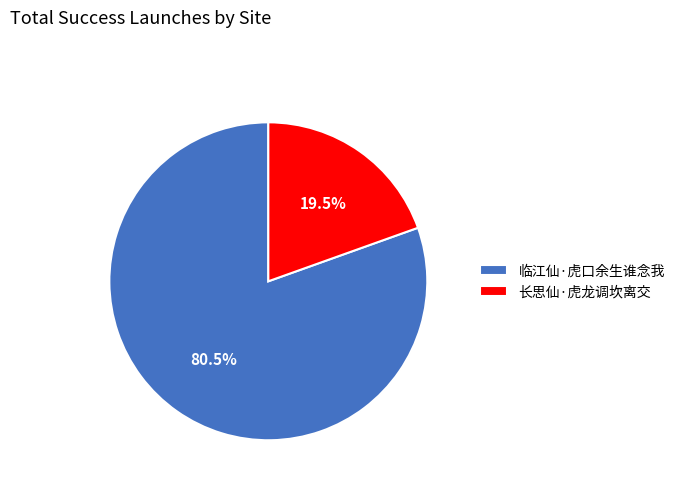

Count the number of slices in the pie.

2